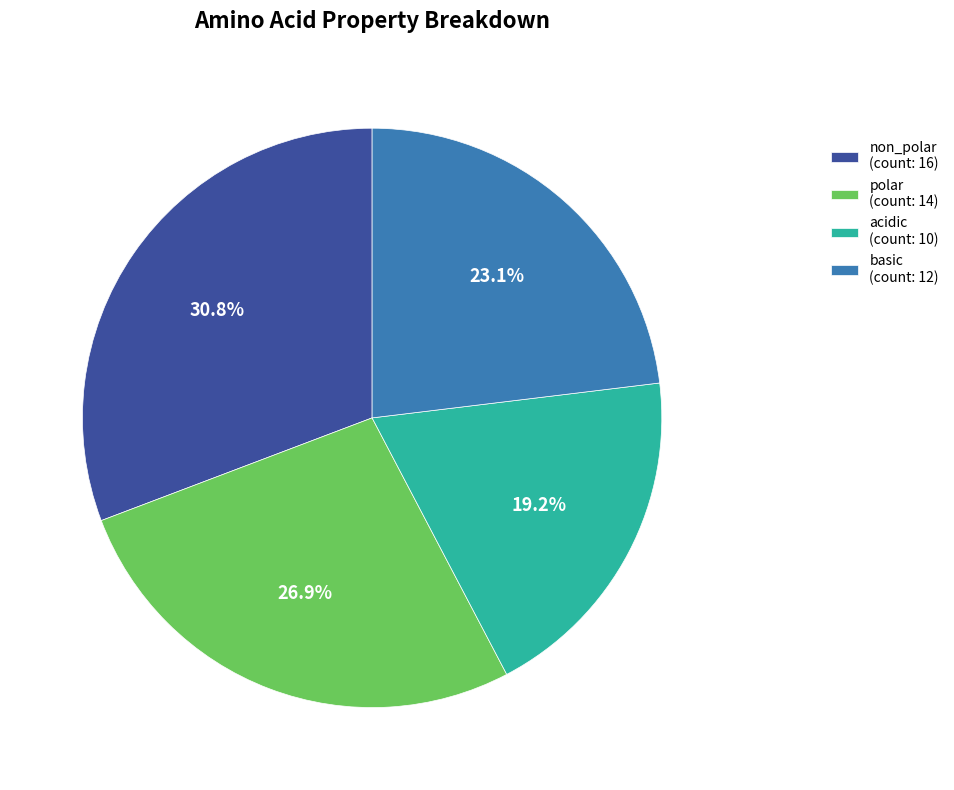

To the nearest percent, what is the difference between the largest and smallest slice percentages?

12%